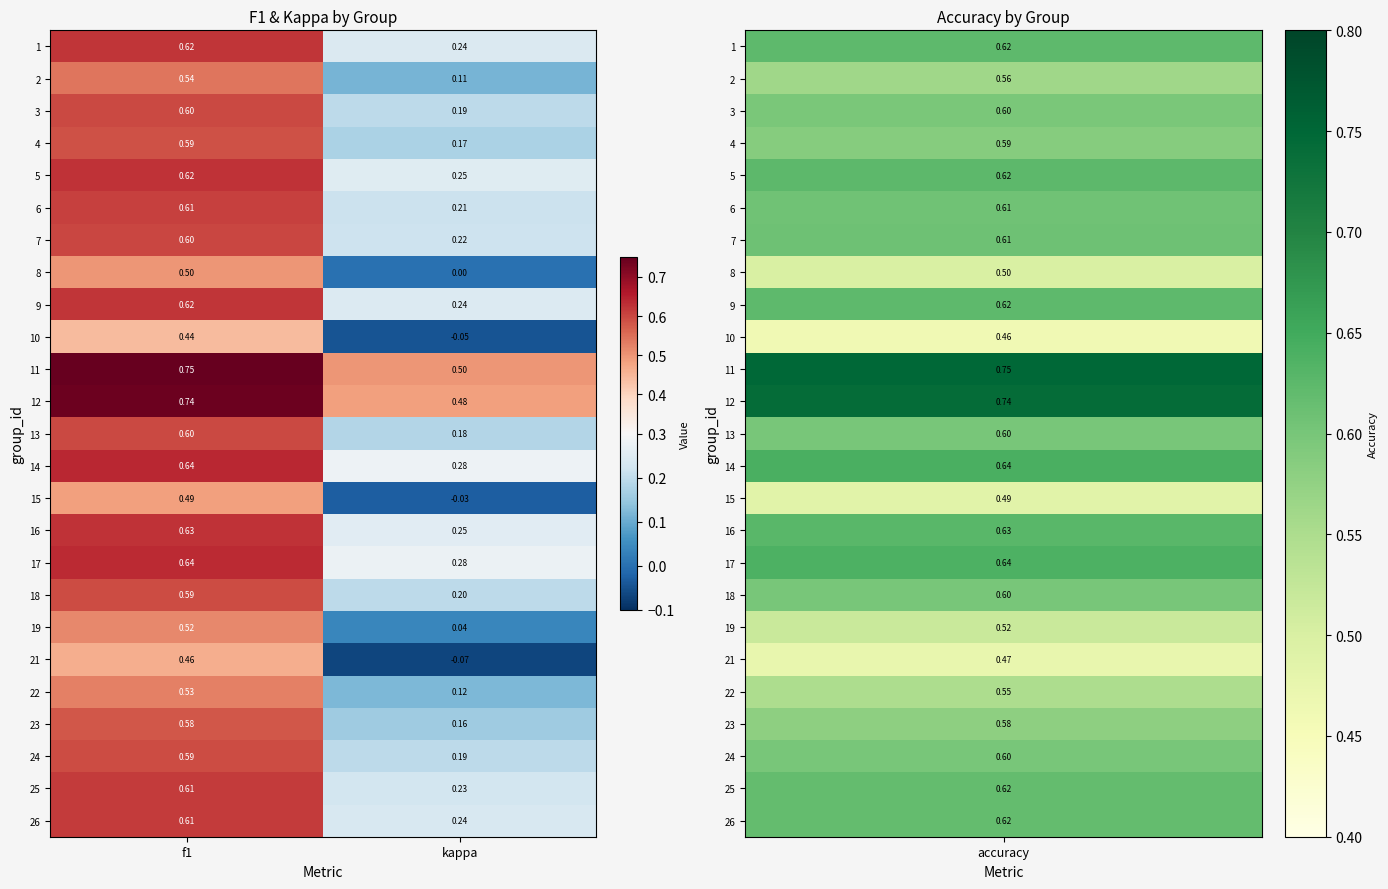

Which series has the widest spread of values?

21